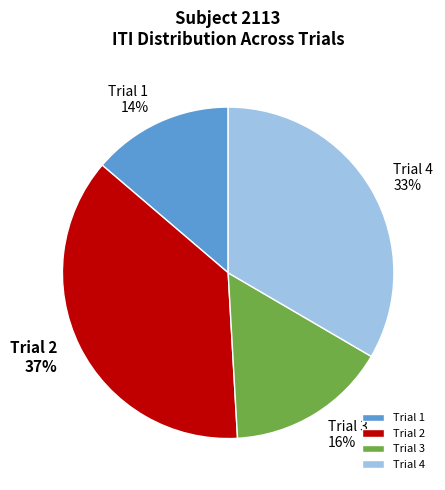

Is the sum of Trial 4 and Trial 2 greater than half?

Yes